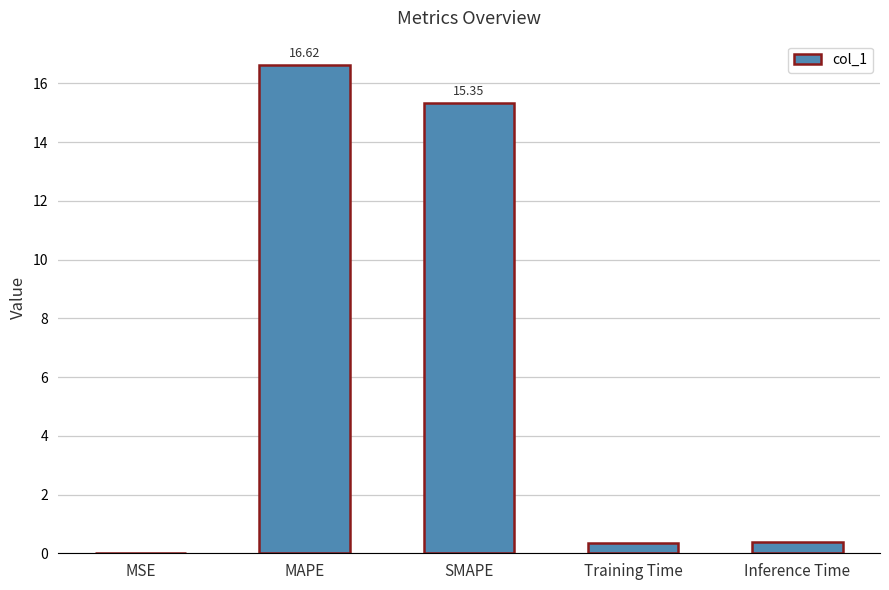

What is the greatest value displayed?

16.6